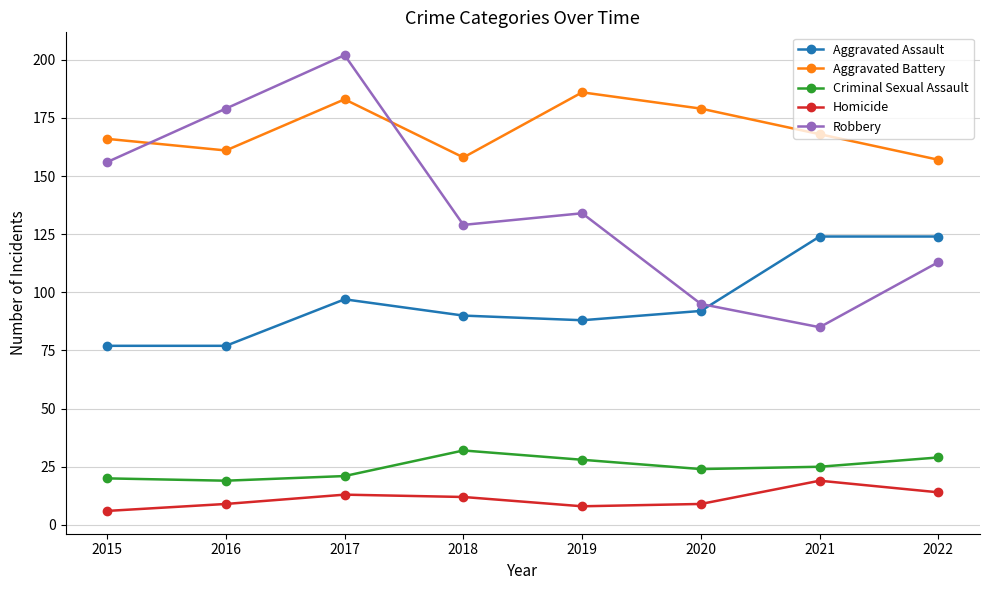

True or false: Aggravated Battery has a value of 157 at 2022.

True